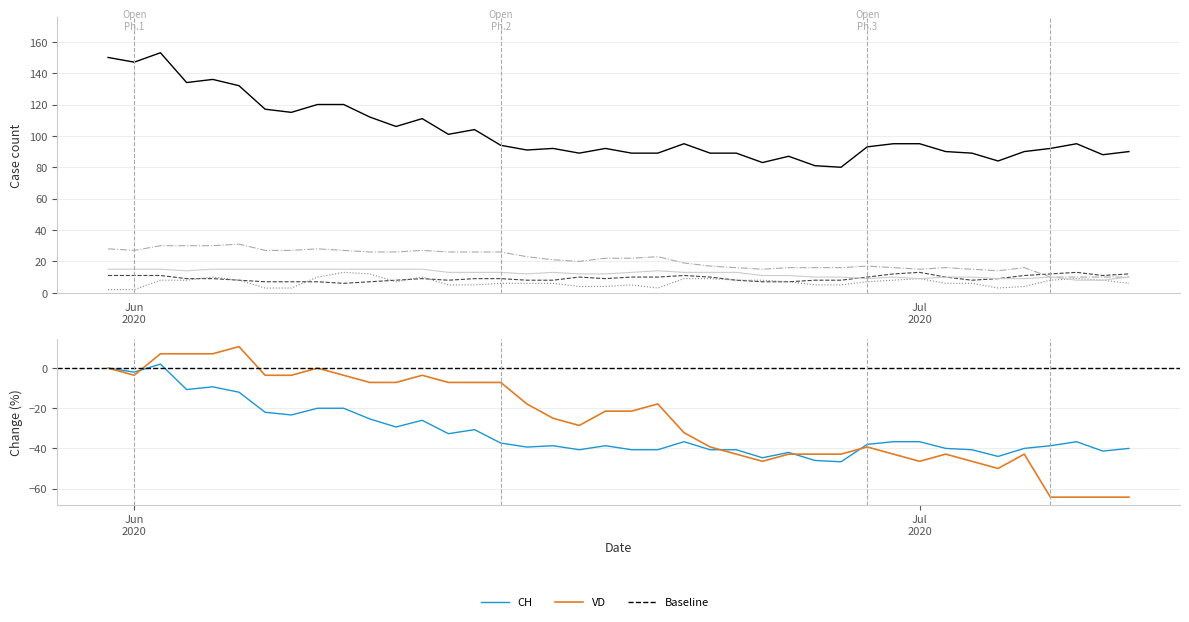

True or false: GE has more than 1 interior local peaks.

True